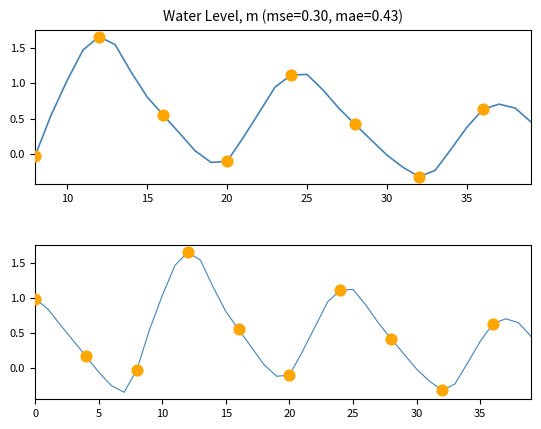

Between 2023-11-17 23:00 and 2023-11-17 10:00, which is larger?

2023-11-17 10:00